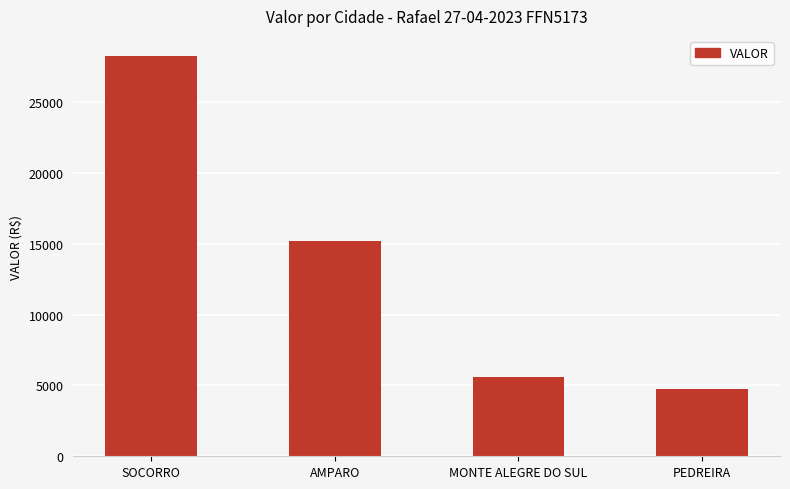

What is the change in value from SOCORRO to AMPARO?

-13053.6